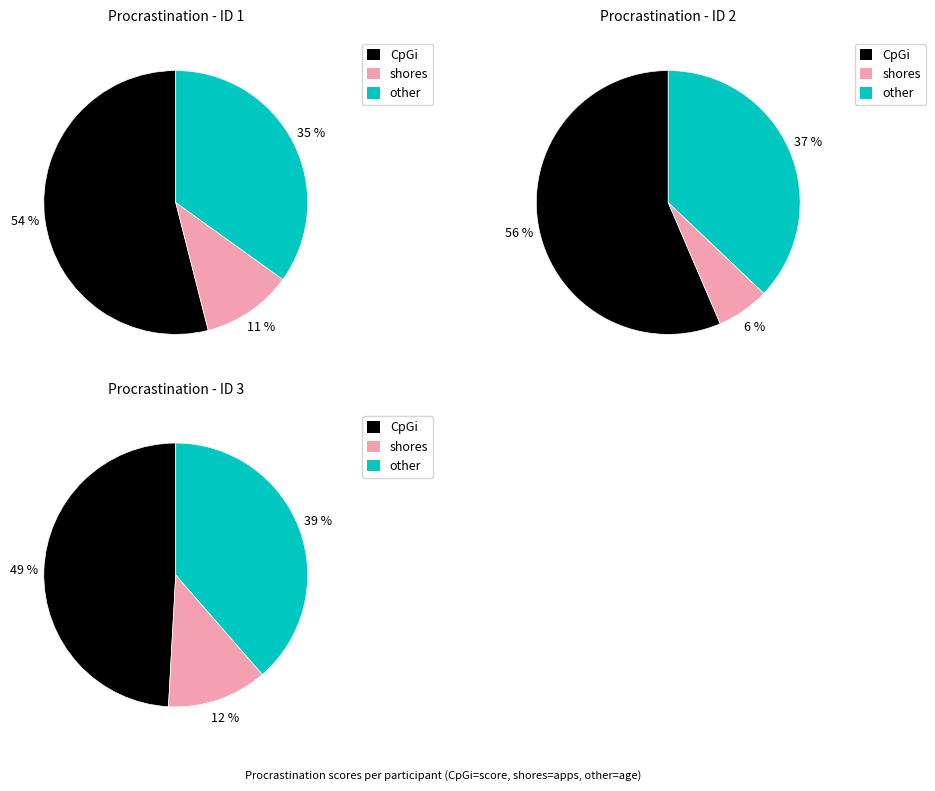

Rank the categories by CpGi value from lowest to highest.

ID 3, ID 1, ID 2